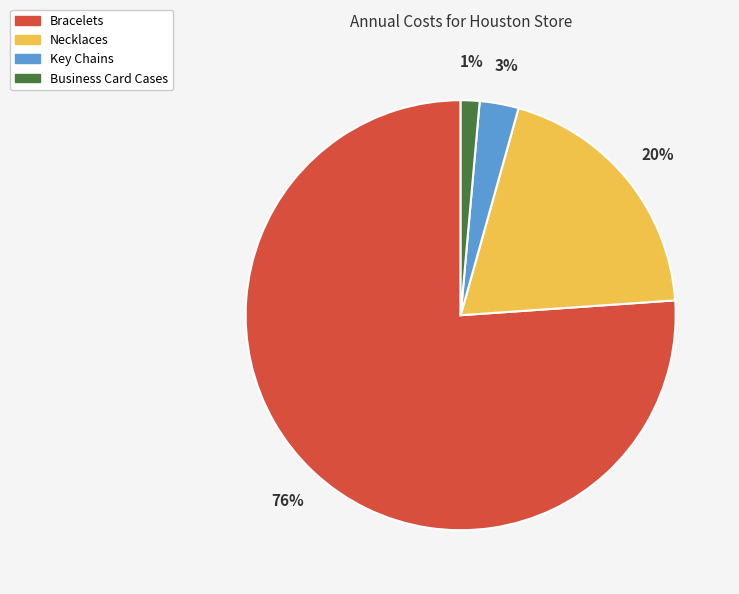

Combined, do Key Chains and Necklaces account for over 50%?

No